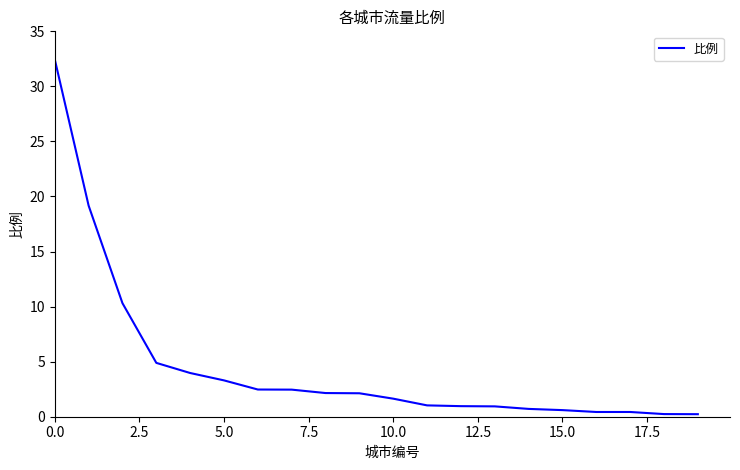

What is the difference between the maximum and minimum values?

32.2